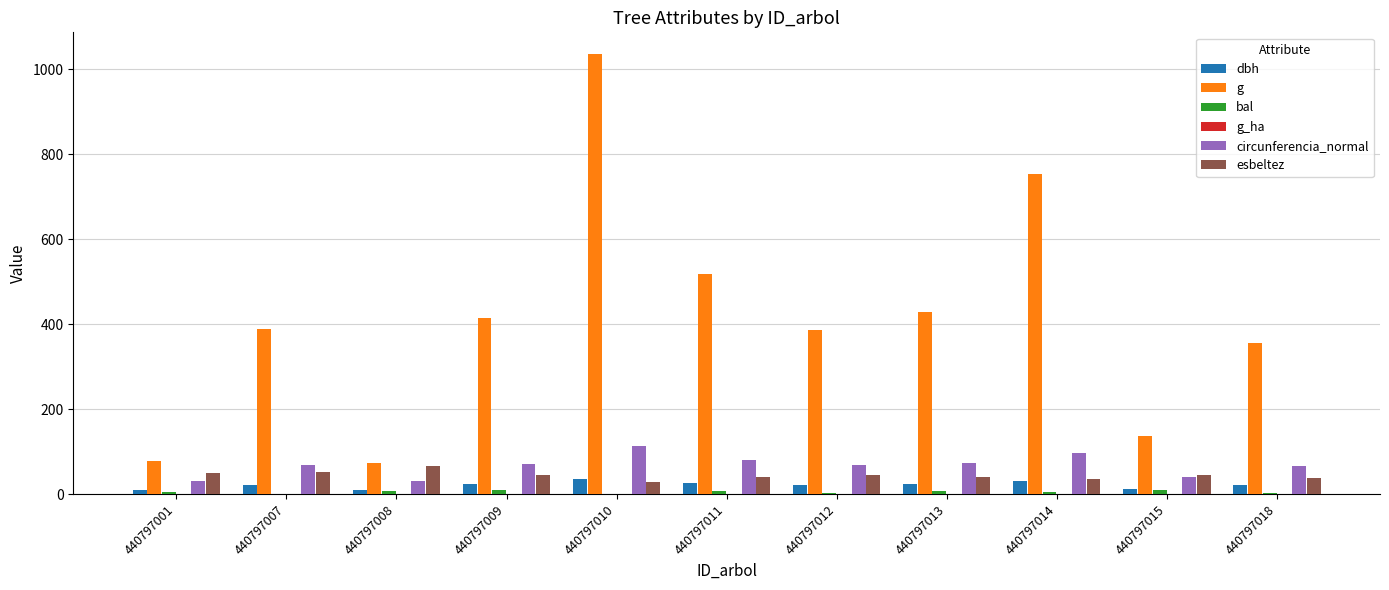

What is the sum of all esbeltez values?

488.8